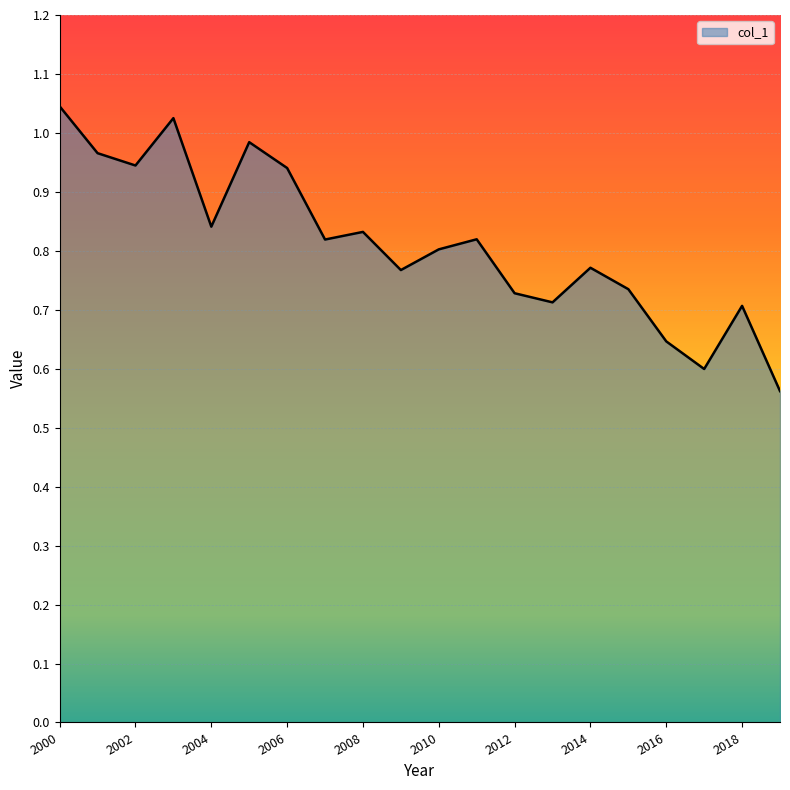

What is the difference between the maximum and minimum values?

0.5